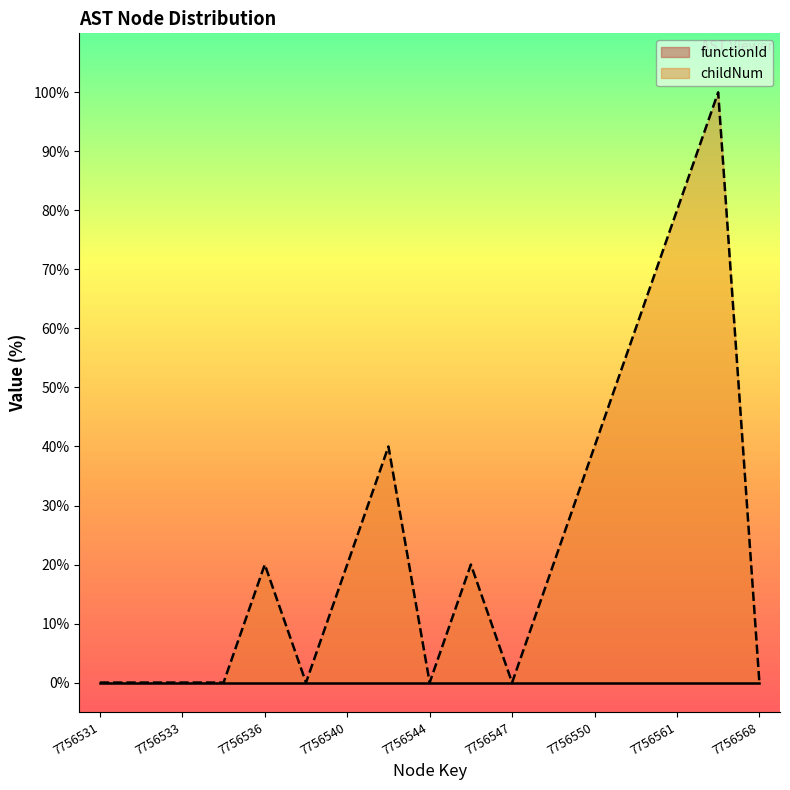

Reading left to right, extract all data points from this chart.

7756531=0.0	7756532=0.0	7756533=0.0	7756534=0.0	7756536=20.0	7756537=0.0	7756540=20.0	7756541=40.0	7756544=0.0	7756545=20.0	7756547=0.0	7756548=20.0	7756550=40.0	7756555=60.0	7756561=80.0	7756567=100.0	7756568=0.0